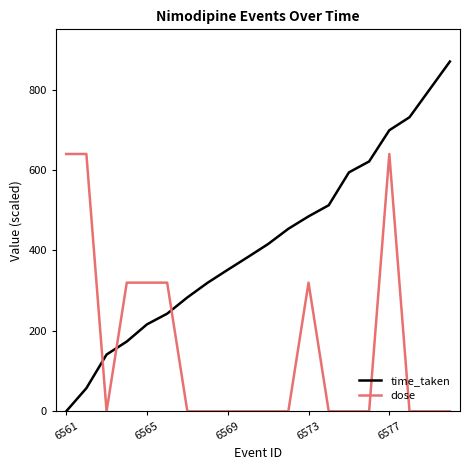

Count the number of data series in this chart.

2